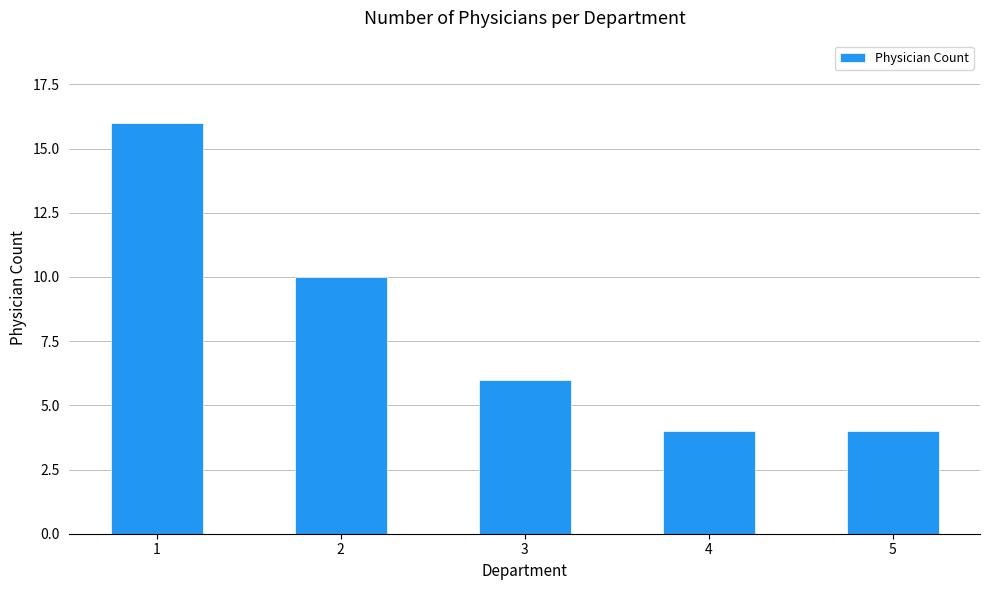

The value at 1 is 16. True or false?

True